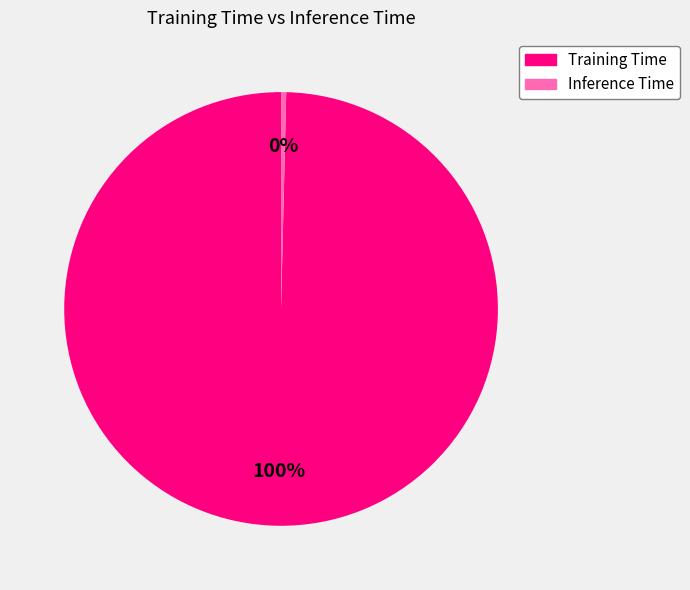

Between Inference Time and Training Time, which is larger?

Training Time